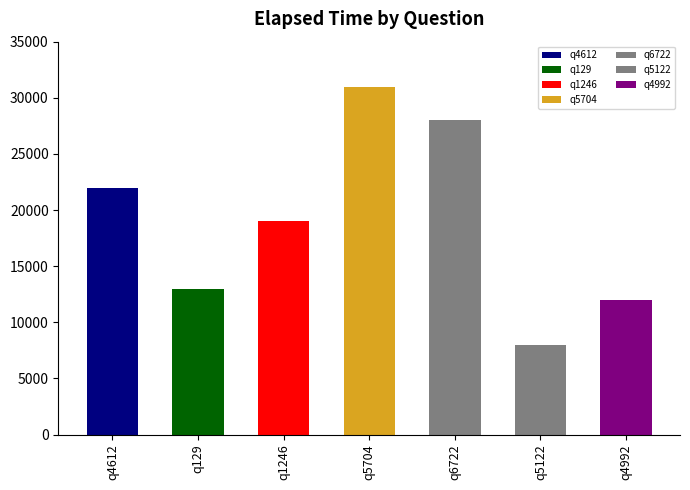

Reading left to right, what are all the values shown in this chart?

q4612=22000	q129=13000	q1246=19000	q5704=31000	q6722=28000	q5122=8000	q4992=12000